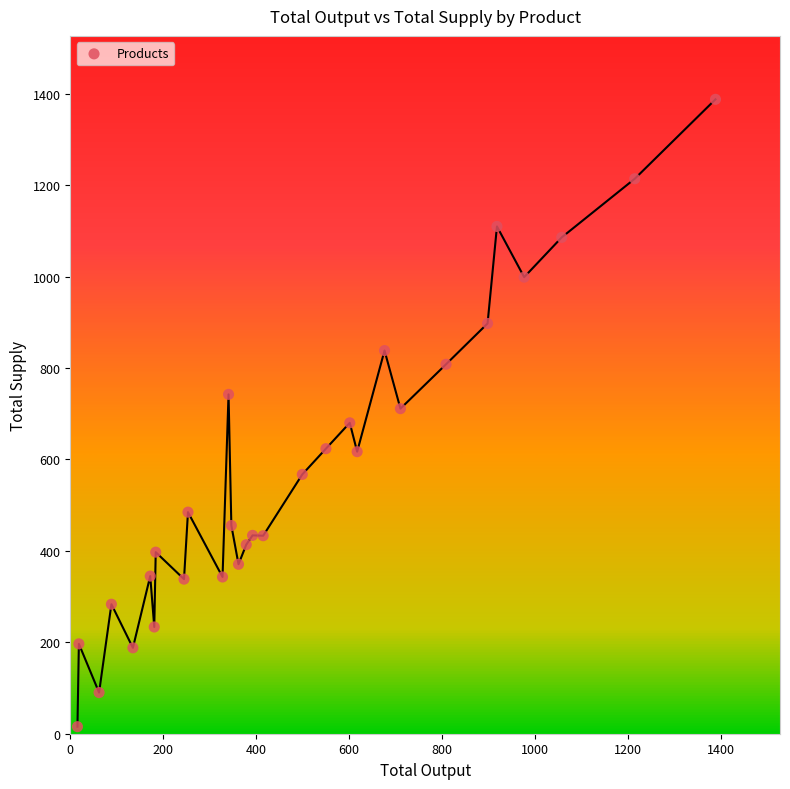

What is the range of X values (max minus min)?

1372.5